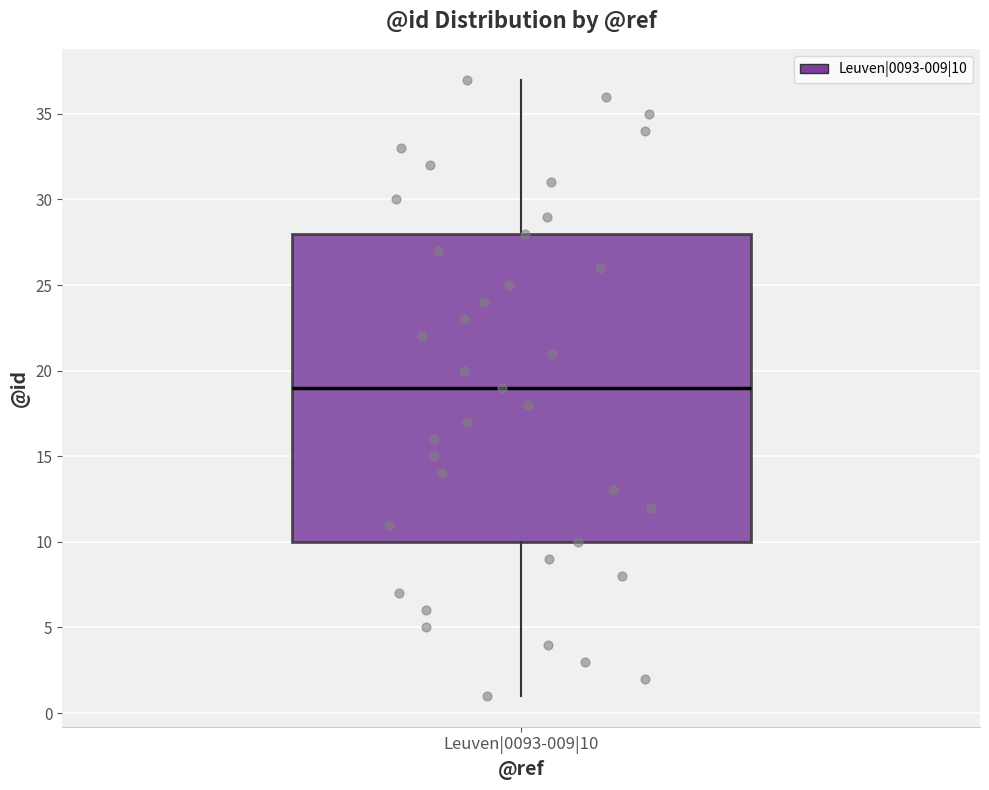

Where is the lower edge of the box for Leuven|0093-009|10 on the y-axis? The values are not printed on the chart, so give them approximately, as read against the axis.

10